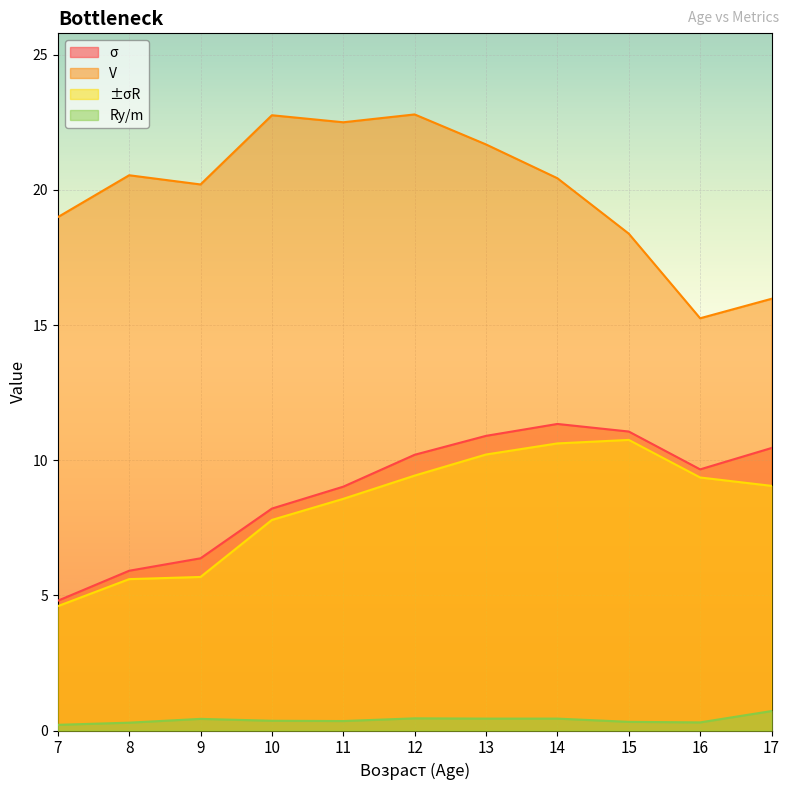

What is the highest value of the Ry/m series?

0.7